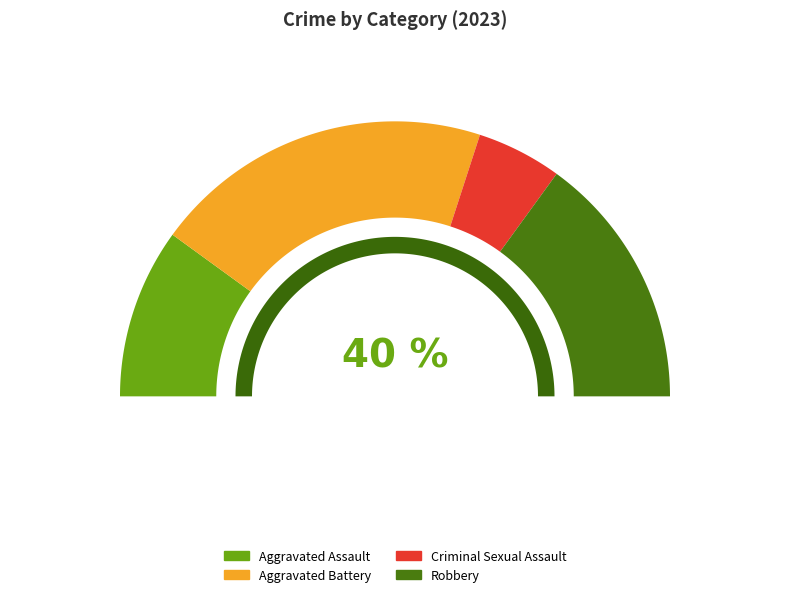

Approximately how many times larger is the value at Criminal Sexual Assault compared to Aggravated Assault?

0.5